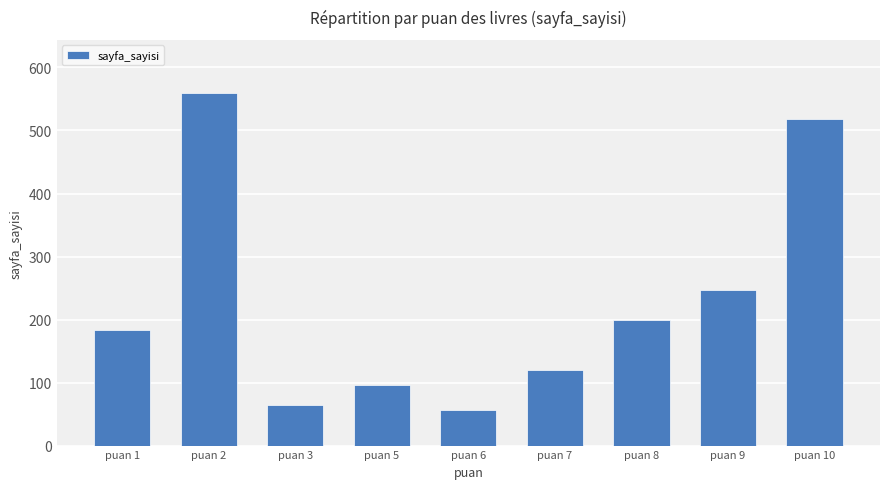

At which label is the value closest to 308?

puan 9